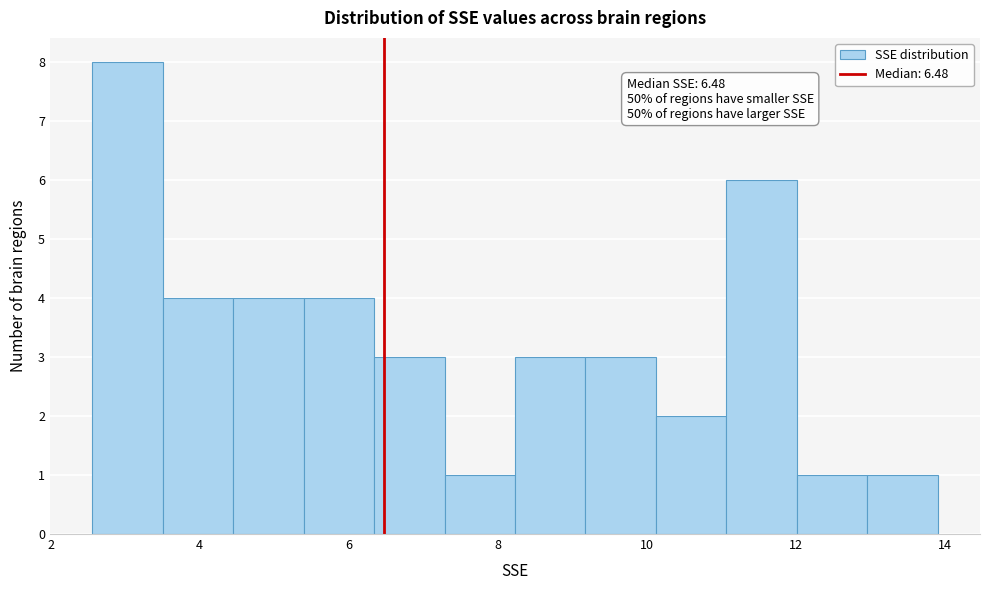

Over which range of the x-axis is the bar tallest?

2.6 to 3.6